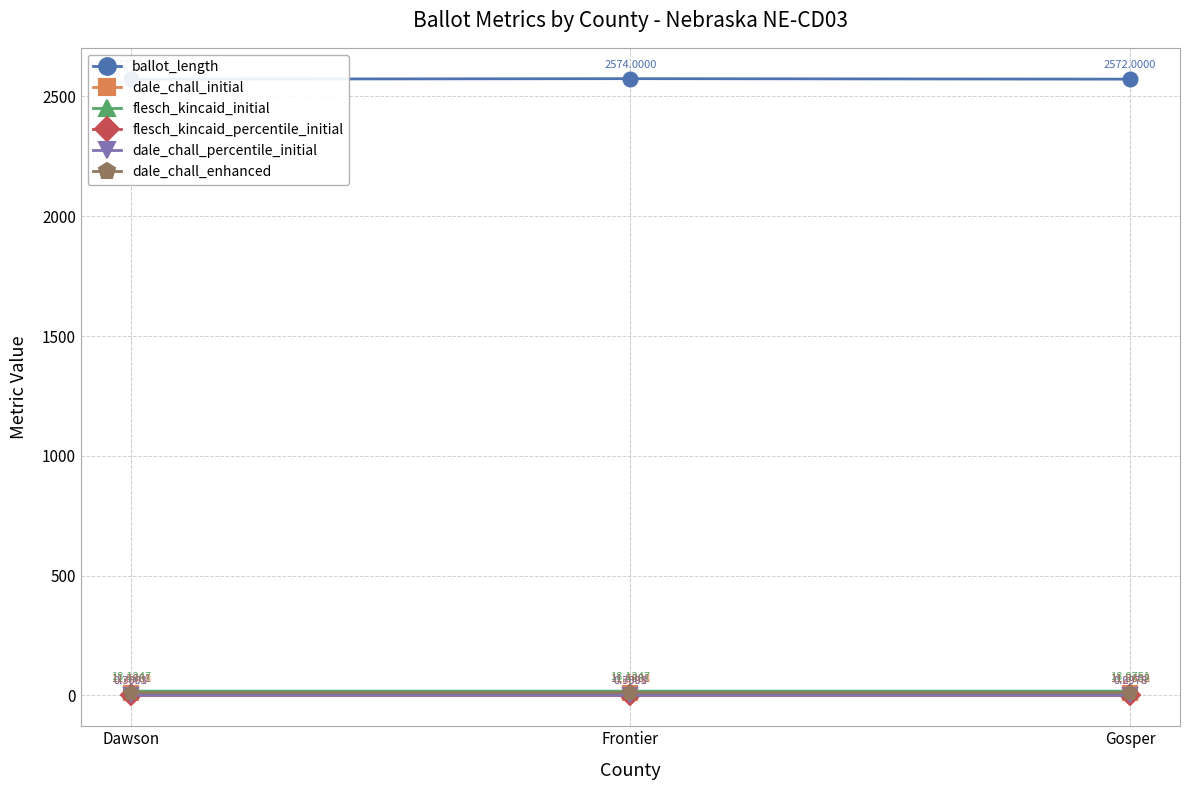

At which label is flesch_kincaid_initial closest to 18?

Gosper